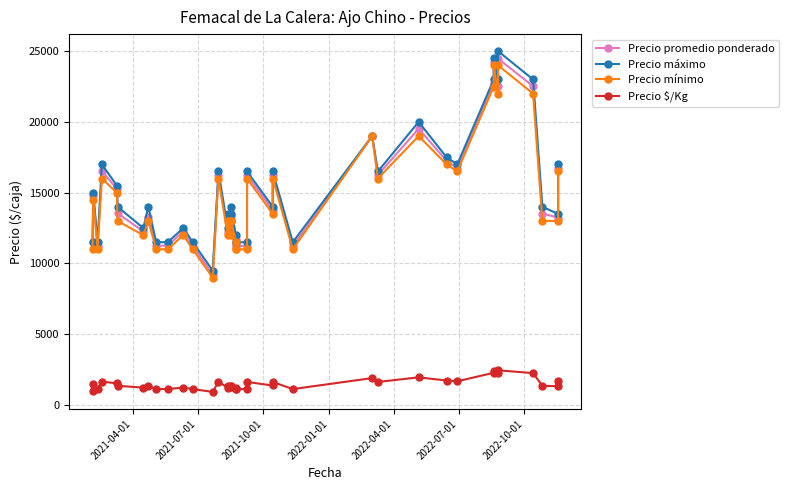

What are all the series names shown in the legend?

Precio promedio ponderado, Precio máximo, Precio mínimo, Precio $/Kg